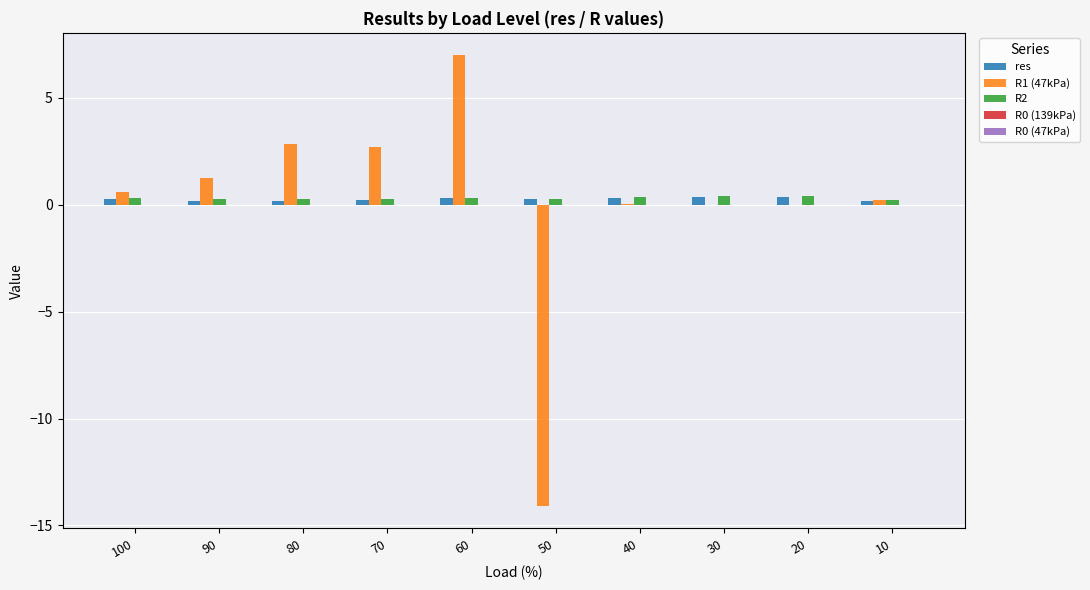

How many categories are shown in the chart?

10